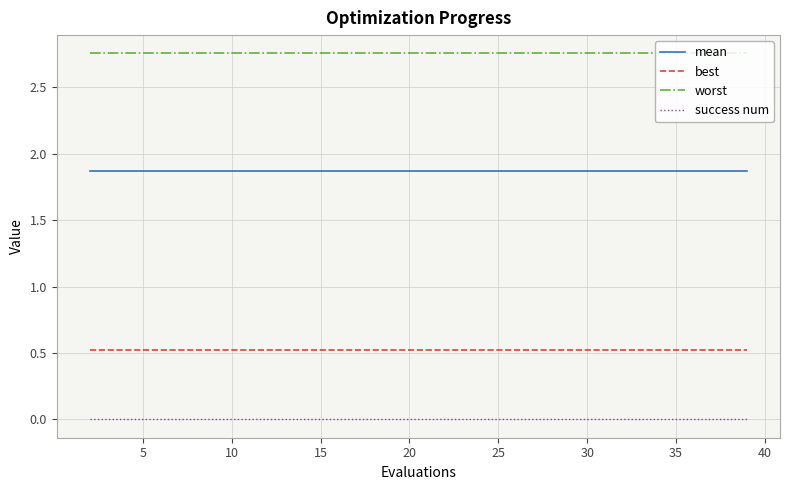

What is the average value of the best series?

0.5